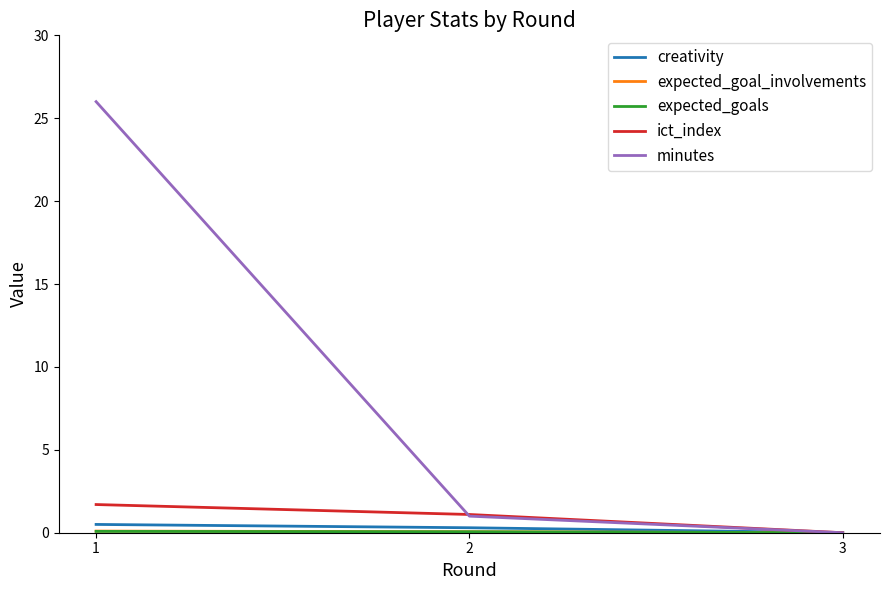

Count the number of categories in the chart.

3